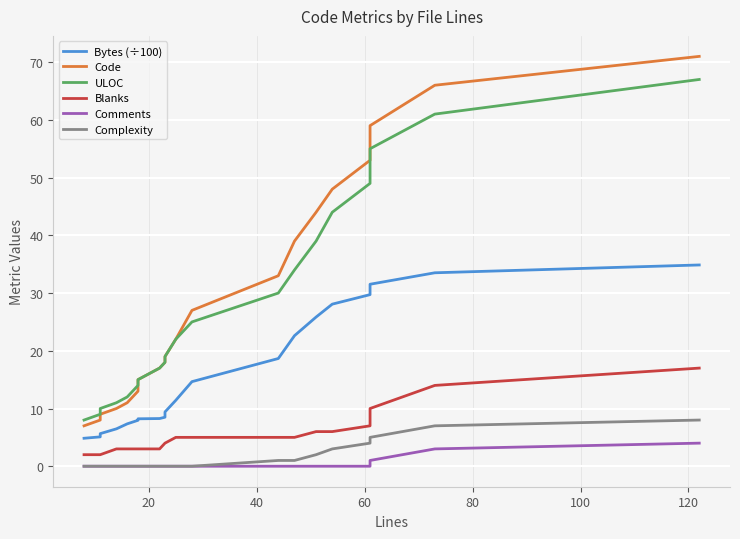

What are all the series names shown in the legend?

Bytes (÷100), Code, ULOC, Blanks, Comments, Complexity